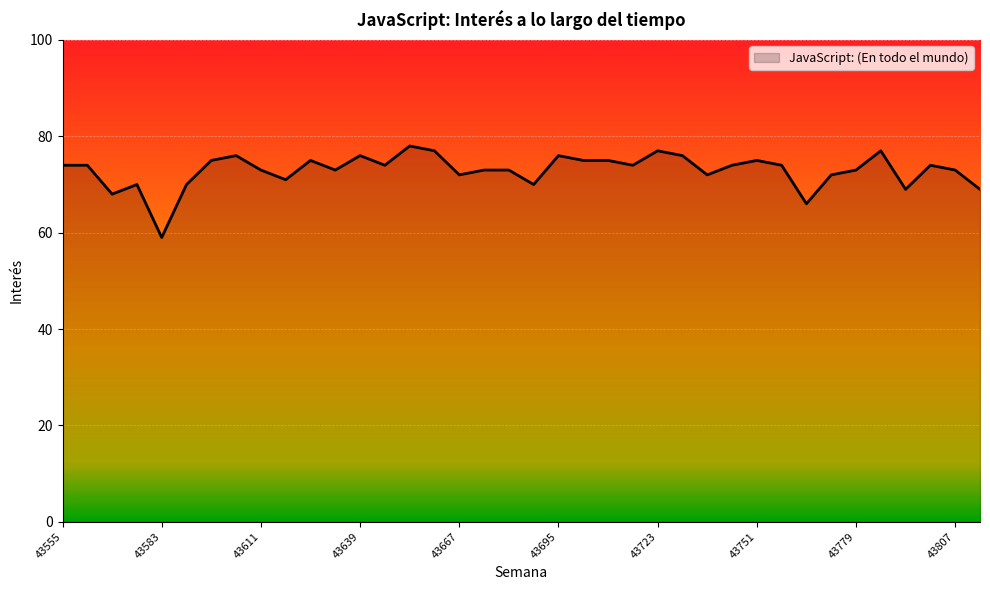

What is the maximum value shown in the chart?

78